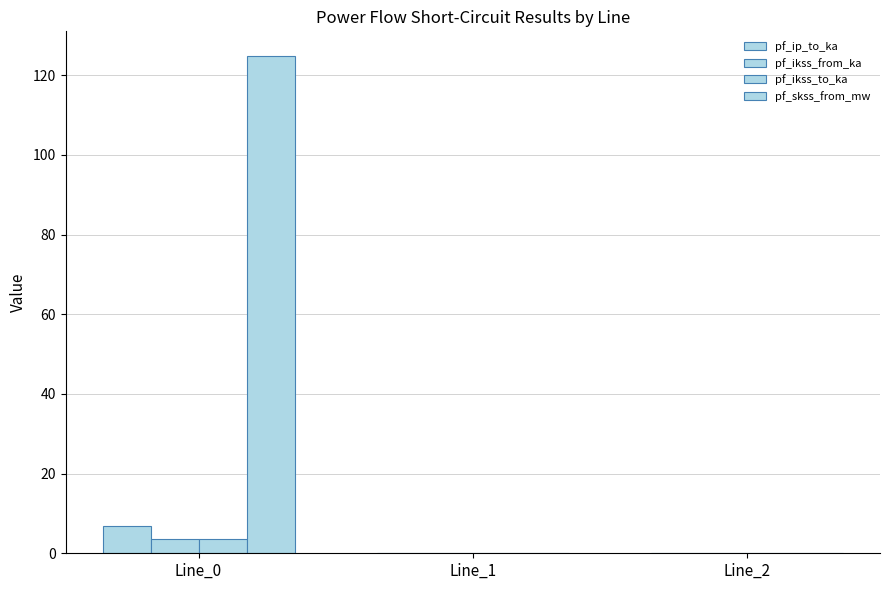

Count the number of categories in the chart.

3